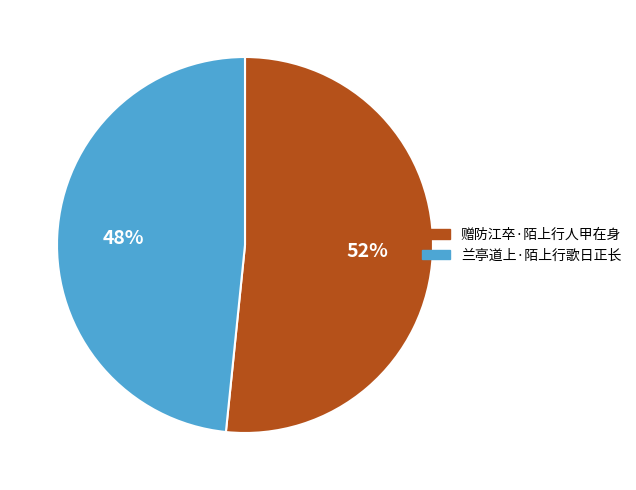

Is it true that 兰亭道上·陌上行歌日正长 is 48% of the pie?

True